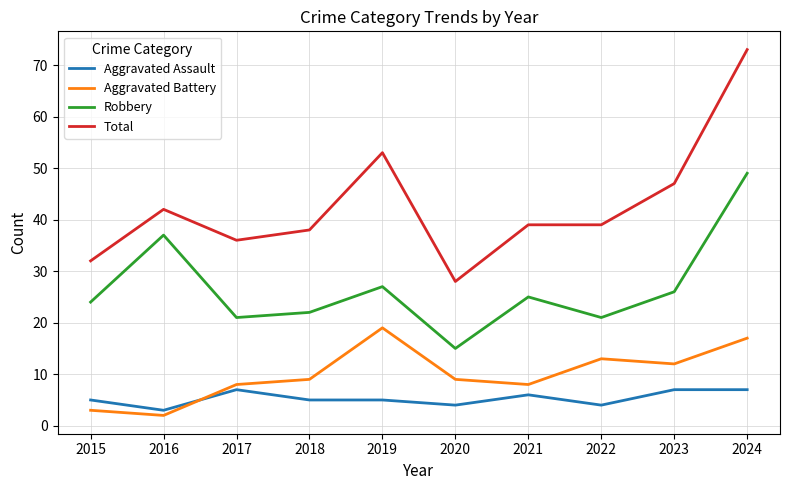

Reading left to right, what are all the values shown in this chart?

Aggravated Assault: 2015=5	2016=3	2017=7	2018=5	2019=5	2020=4	2021=6	2022=4	2023=7	2024=7
Aggravated Battery: 2015=3	2016=2	2017=8	2018=9	2019=19	2020=9	2021=8	2022=13	2023=12	2024=17
Robbery: 2015=24	2016=37	2017=21	2018=22	2019=27	2020=15	2021=25	2022=21	2023=26	2024=49
Total: 2015=32	2016=42	2017=36	2018=38	2019=53	2020=28	2021=39	2022=39	2023=47	2024=73